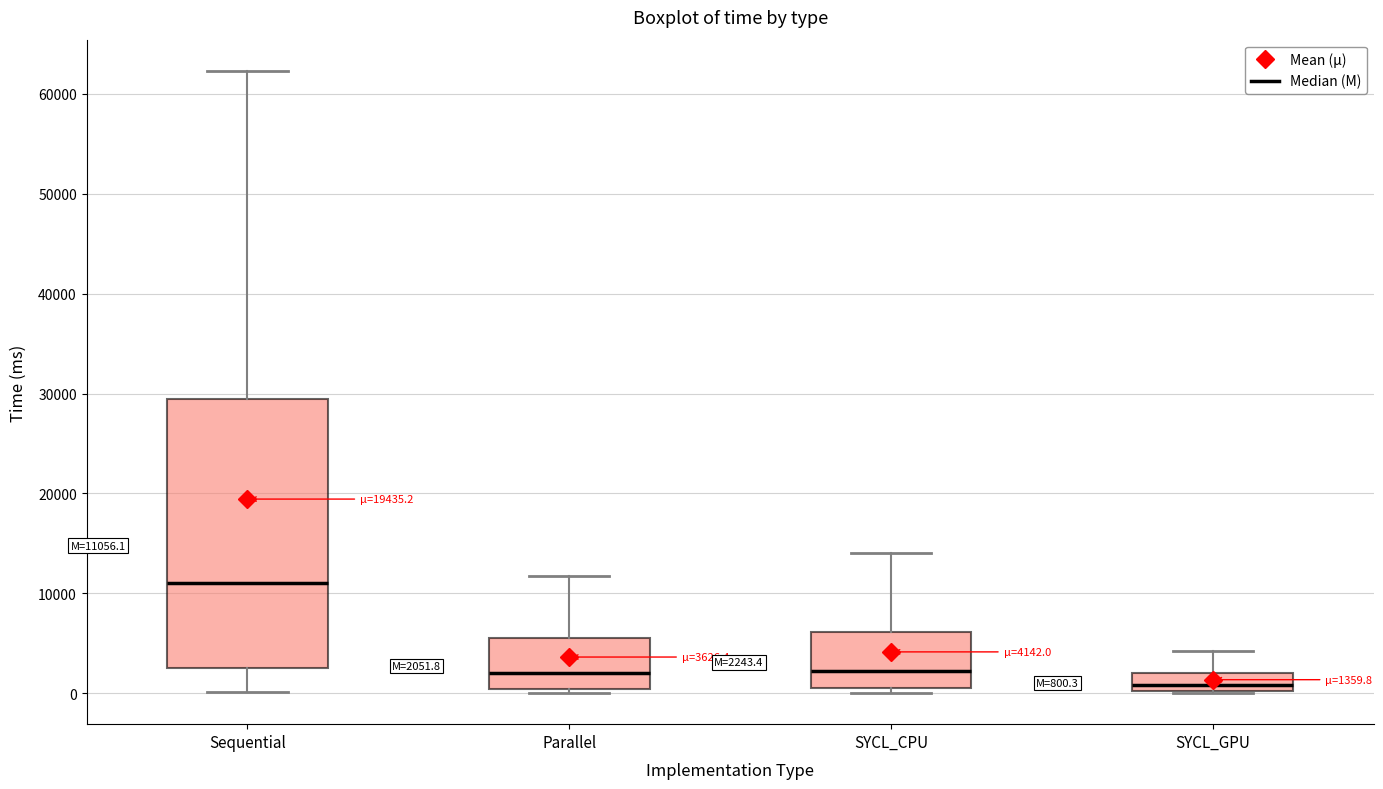

Comparing the boxes themselves (not the whiskers), which one is the tallest?

Sequential